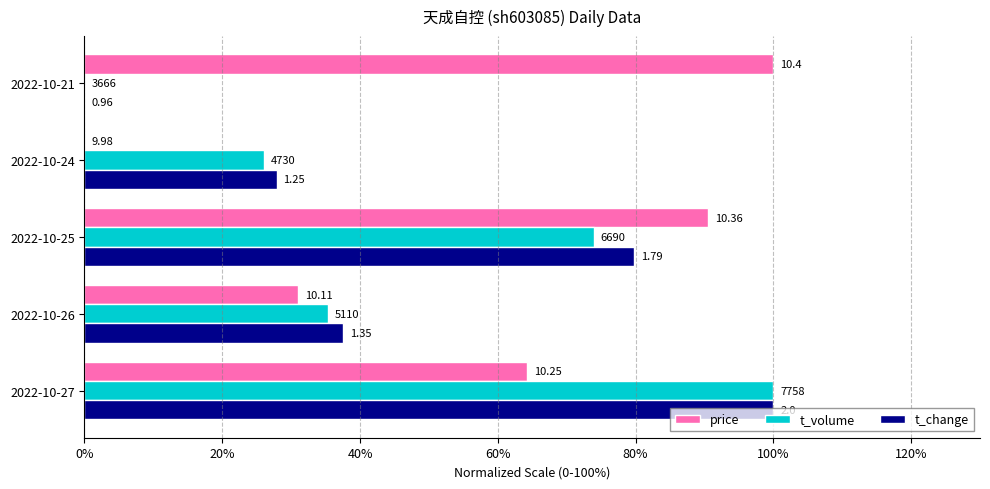

What are all the series names shown in the legend?

price, t_volume, t_change